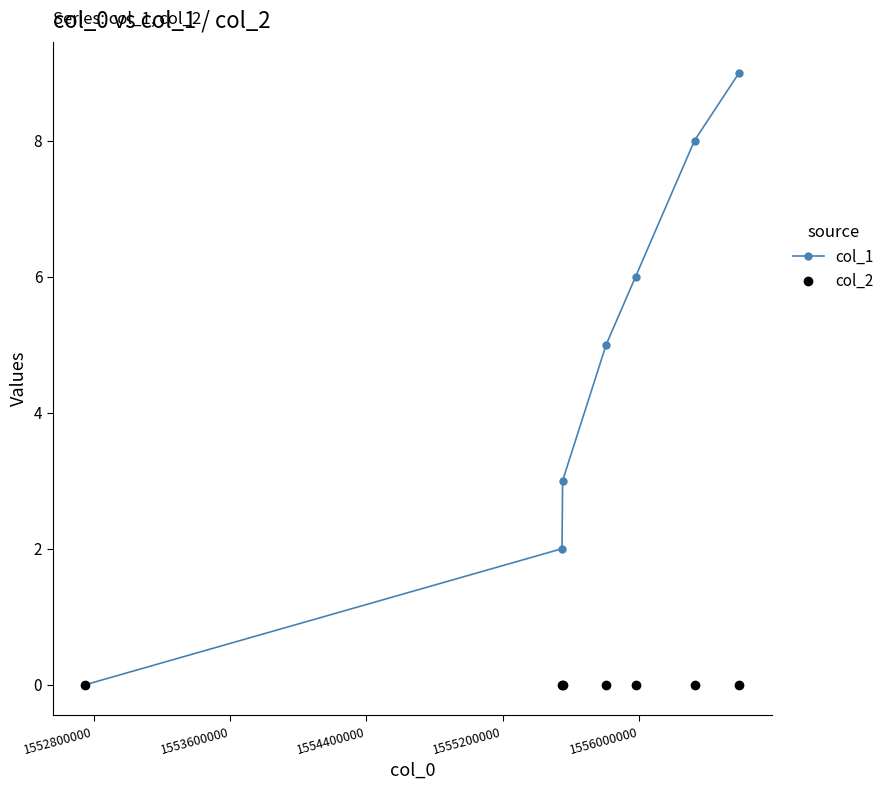

At how many categories does at least one series exceed 4?

4